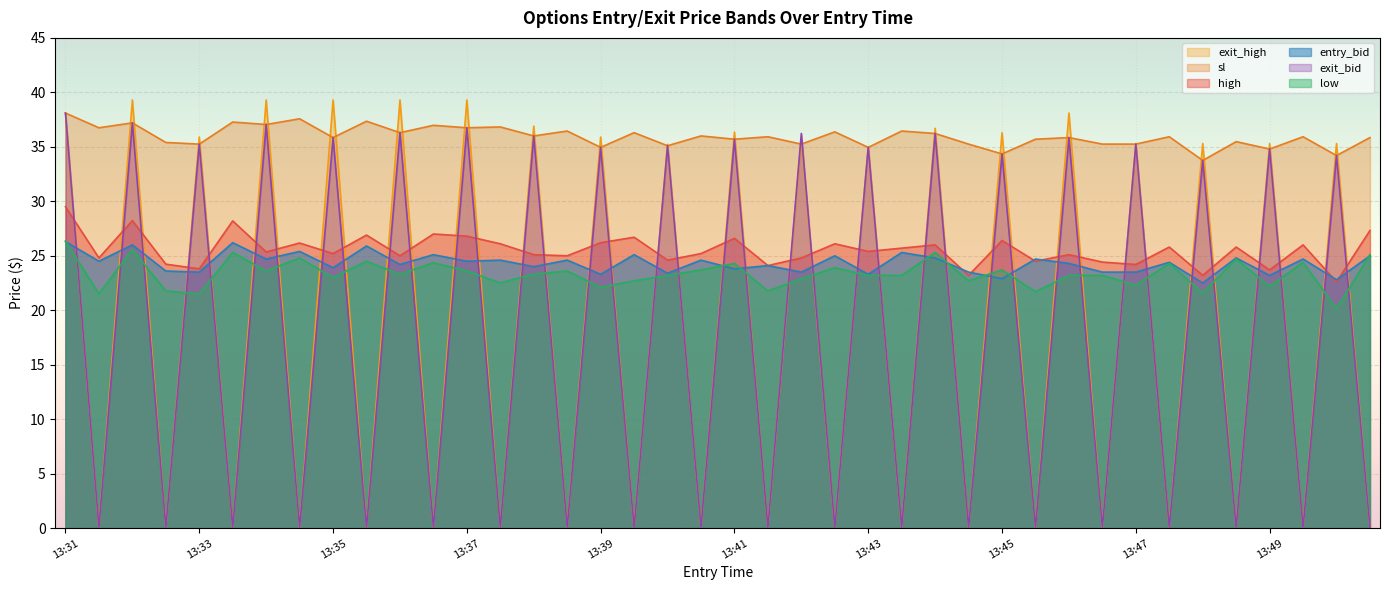

What is the total value across all series at 13:50?

169.2